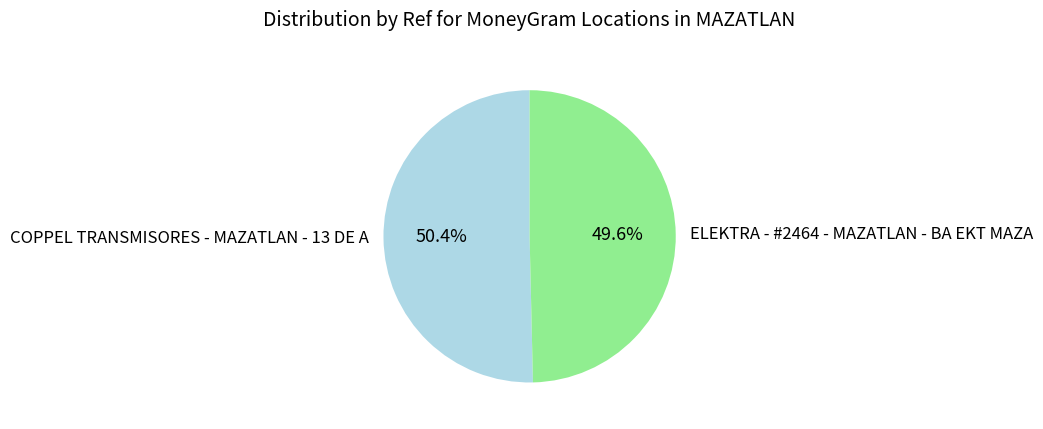

What is the smallest slice in the pie chart?

ELEKTRA - #2464 - MAZATLAN - BA EKT MAZA